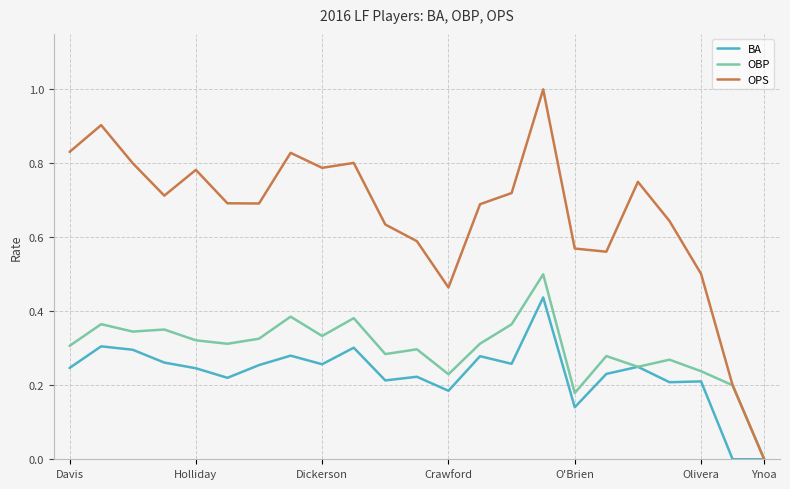

What are all the series names shown in the legend?

BA, OBP, OPS